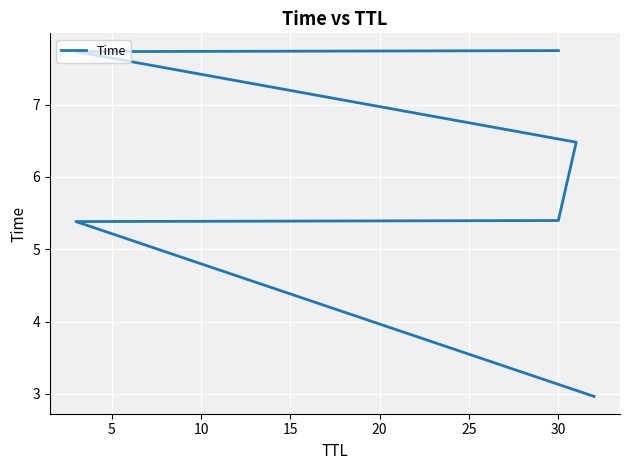

Is it true that the value at 20 is 13.7?

False